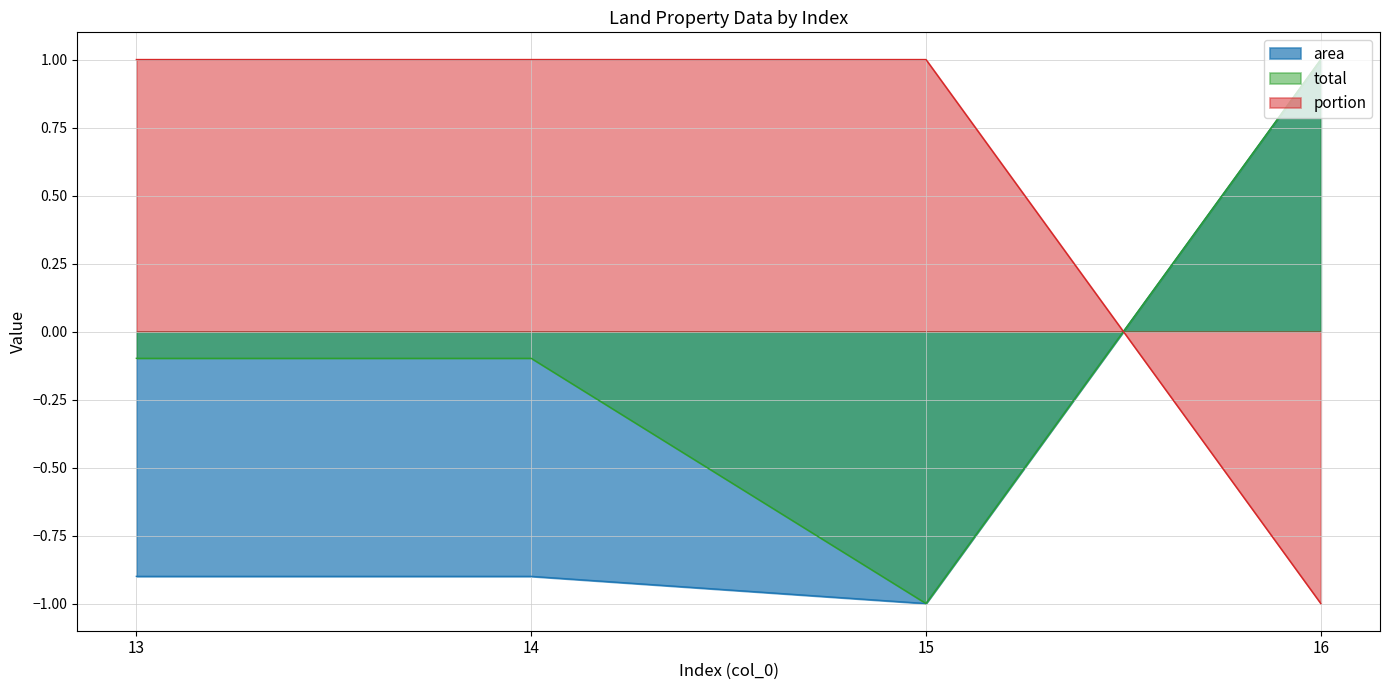

List the labels in order of portion value, smallest first.

16, 13, 14, 15